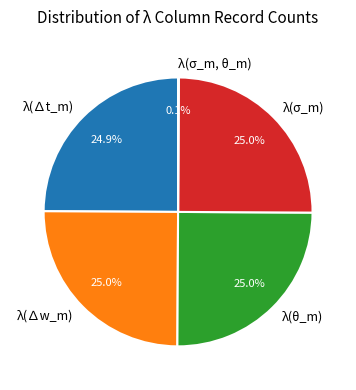

Is there a majority slice in this chart?

No